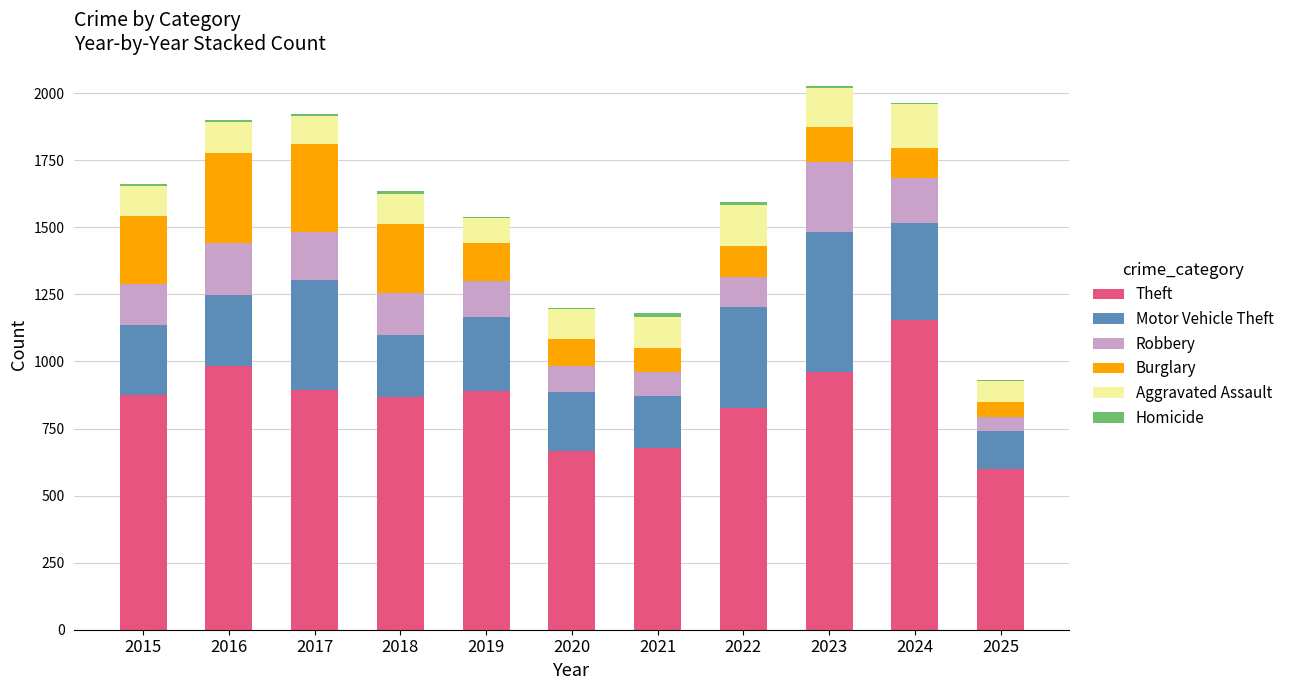

What is the maximum value for Theft?

1153